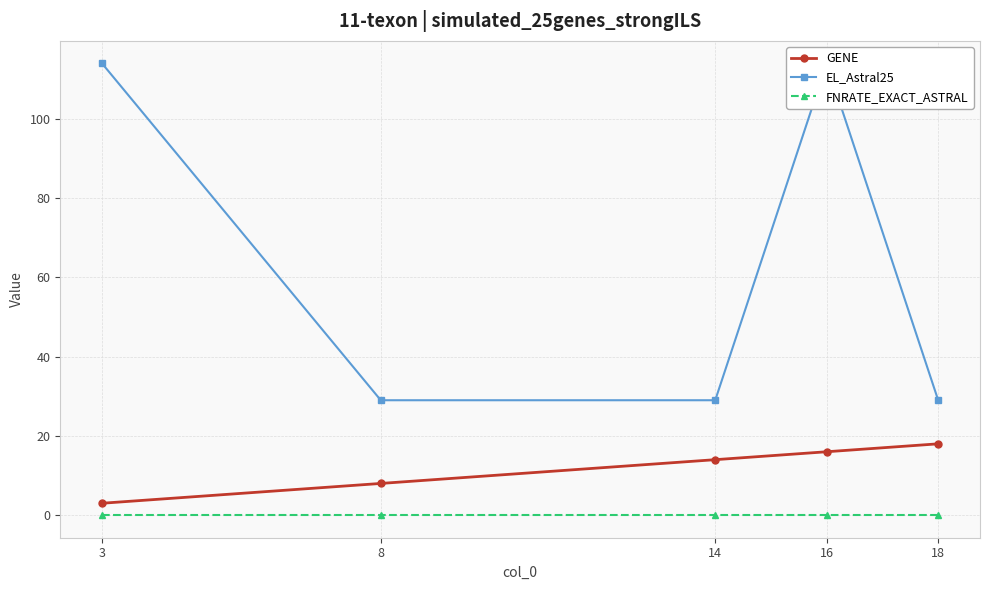

How many lines are shown in the chart?

3